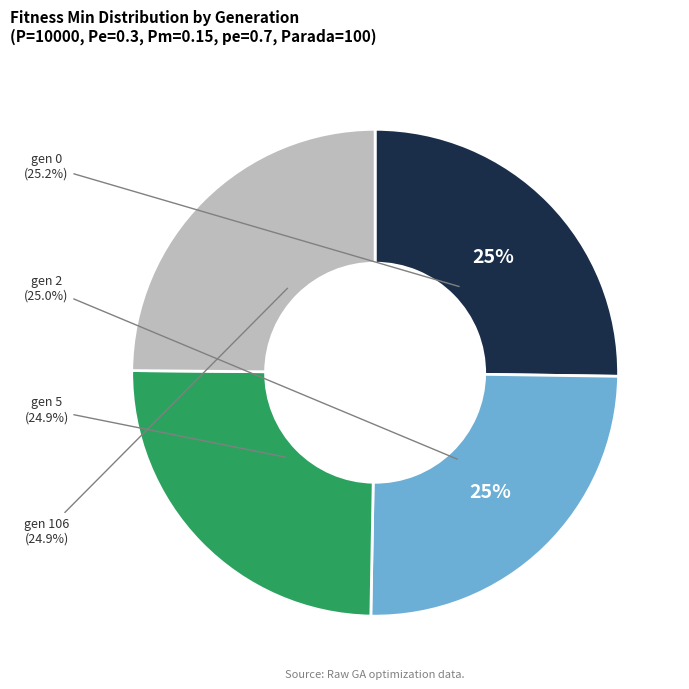

Which slice is the largest?

gen 0 (min=33.6184)